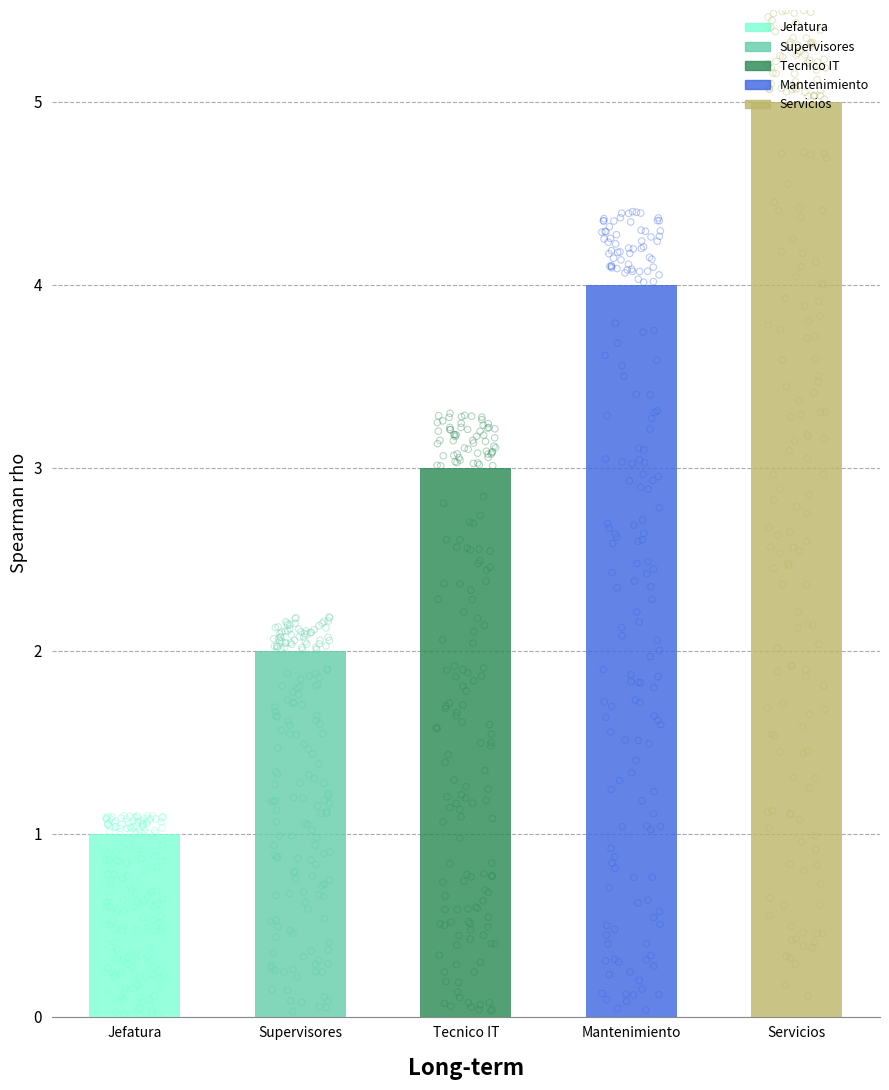

Between Mantenimiento and Supervisores, which is larger?

Mantenimiento